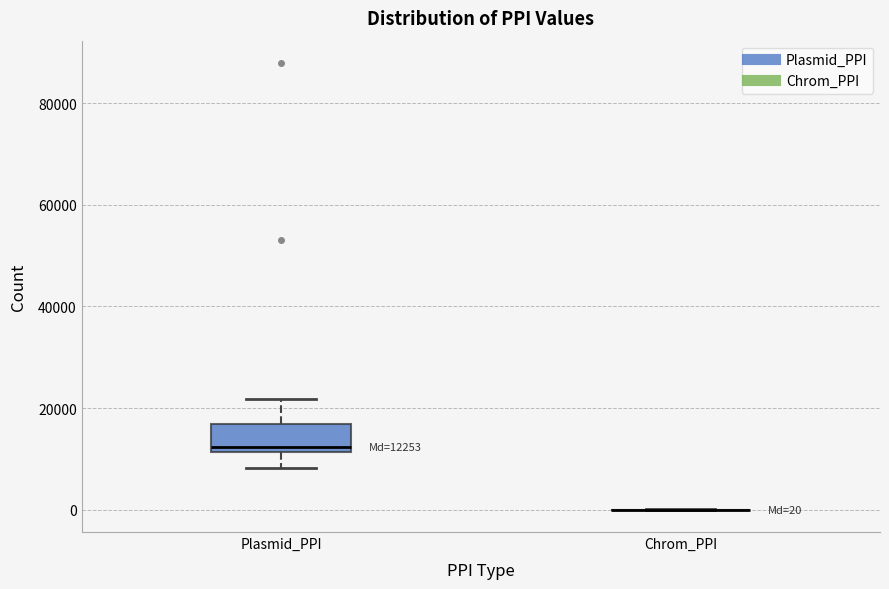

Which box is the tallest, from its lower edge to its upper edge?

Plasmid_PPI